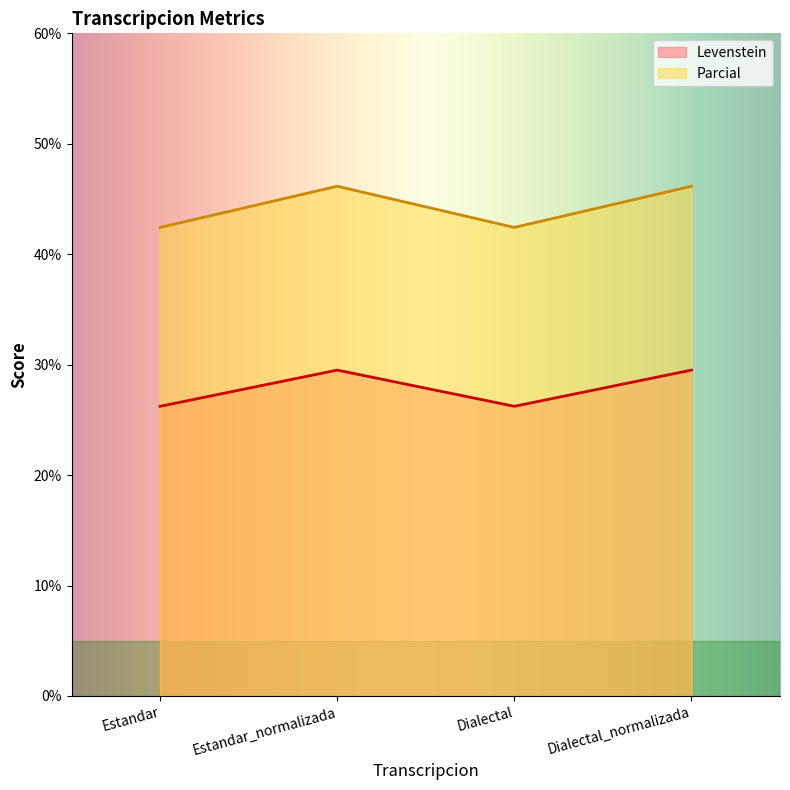

In Parcial, how many points are higher than both neighbors (excluding endpoints)?

1